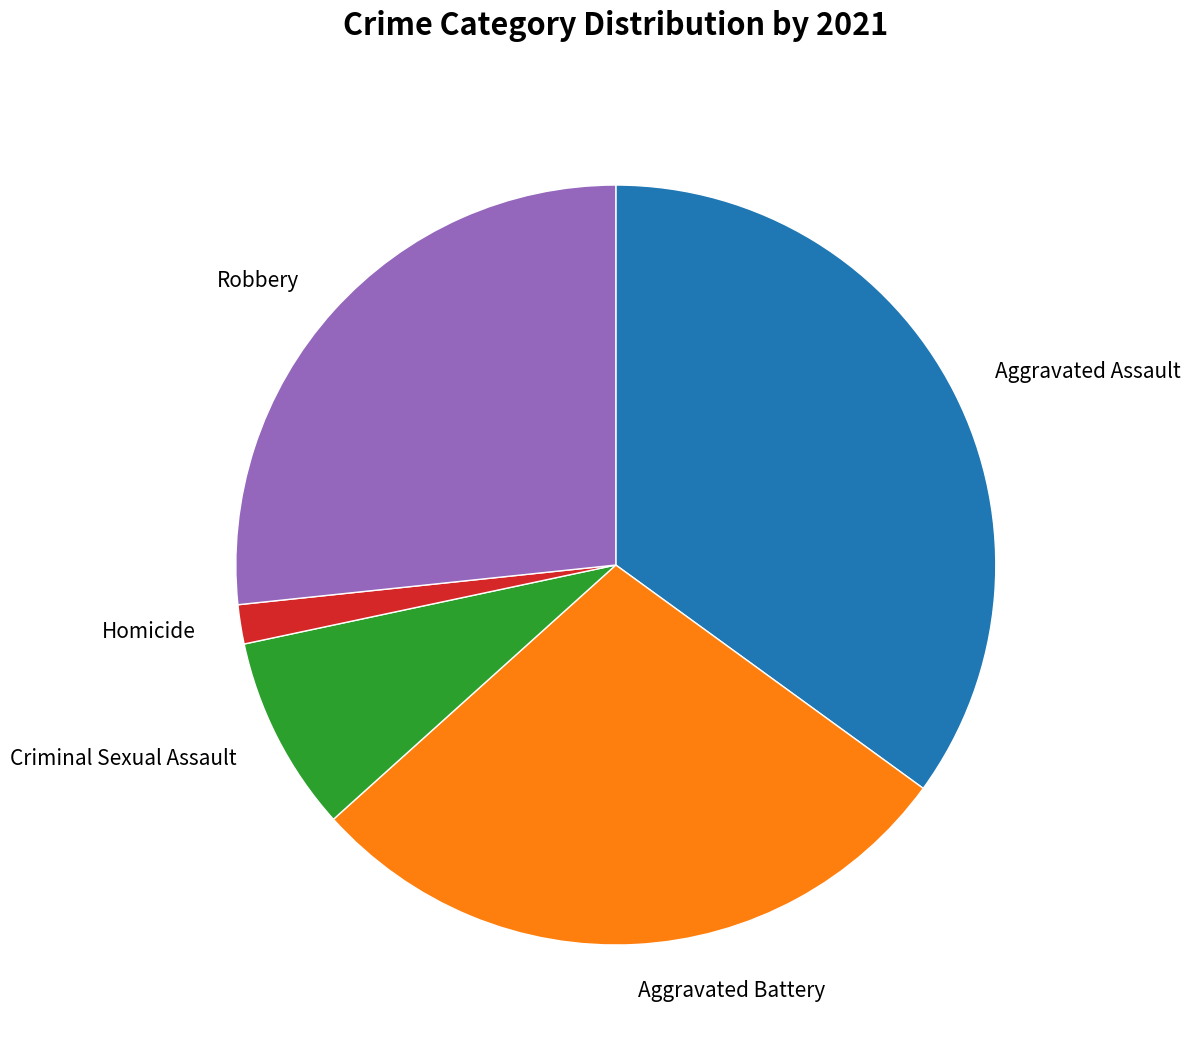

Which has a higher value, Aggravated Assault or Criminal Sexual Assault?

Aggravated Assault